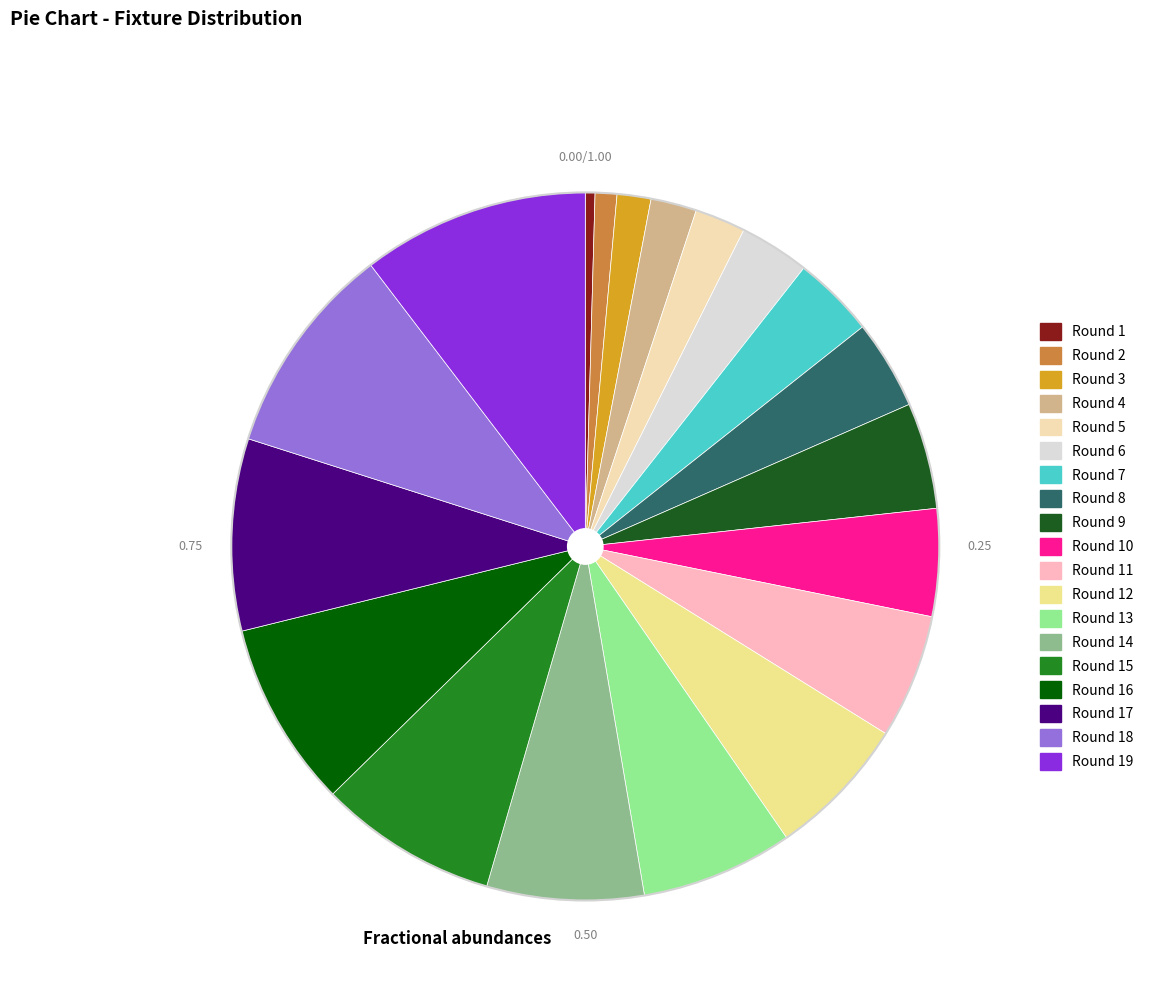

Is there a majority slice in this chart?

No